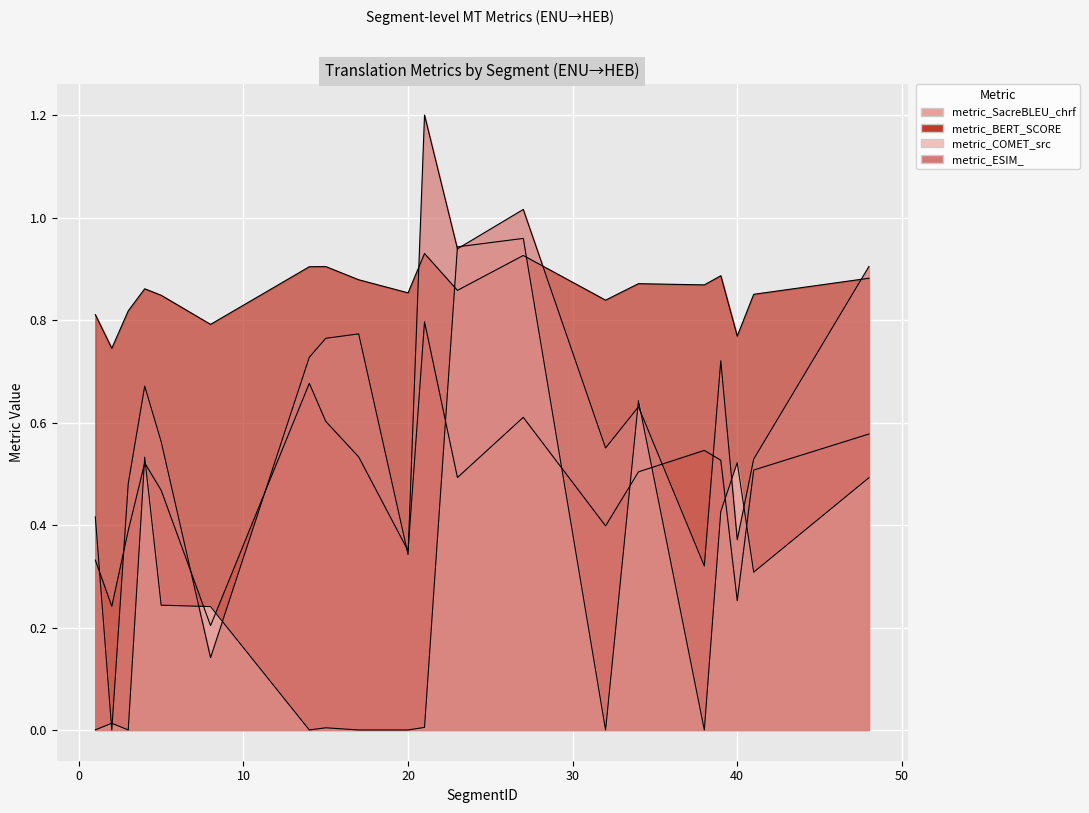

Which series has the widest spread of values?

metric_ESIM_